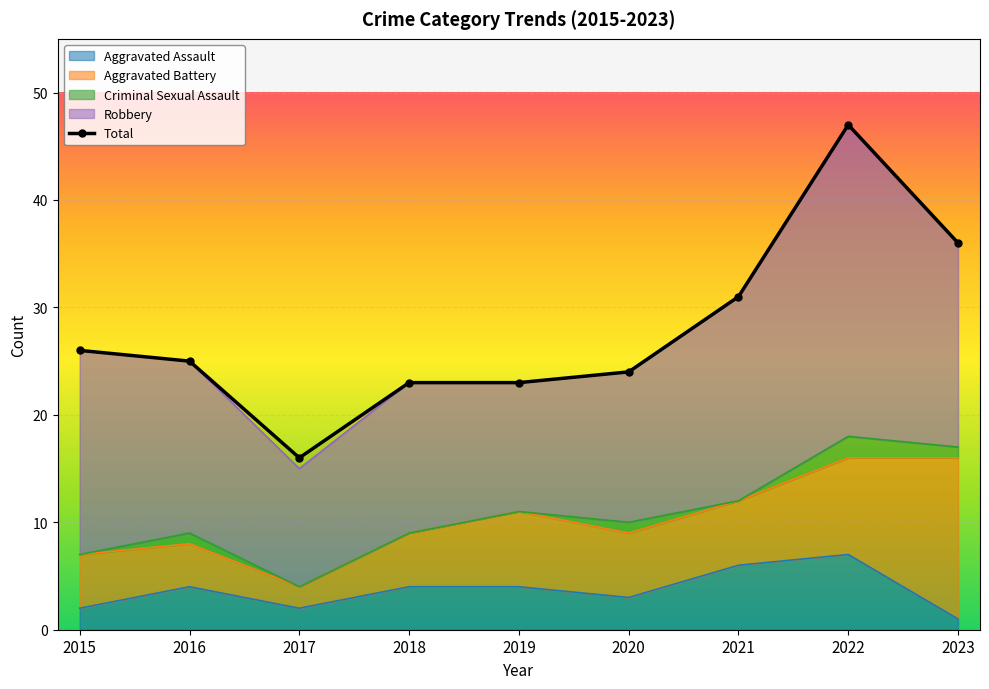

The chart shows a value of 15 at 2020. True or false?

False